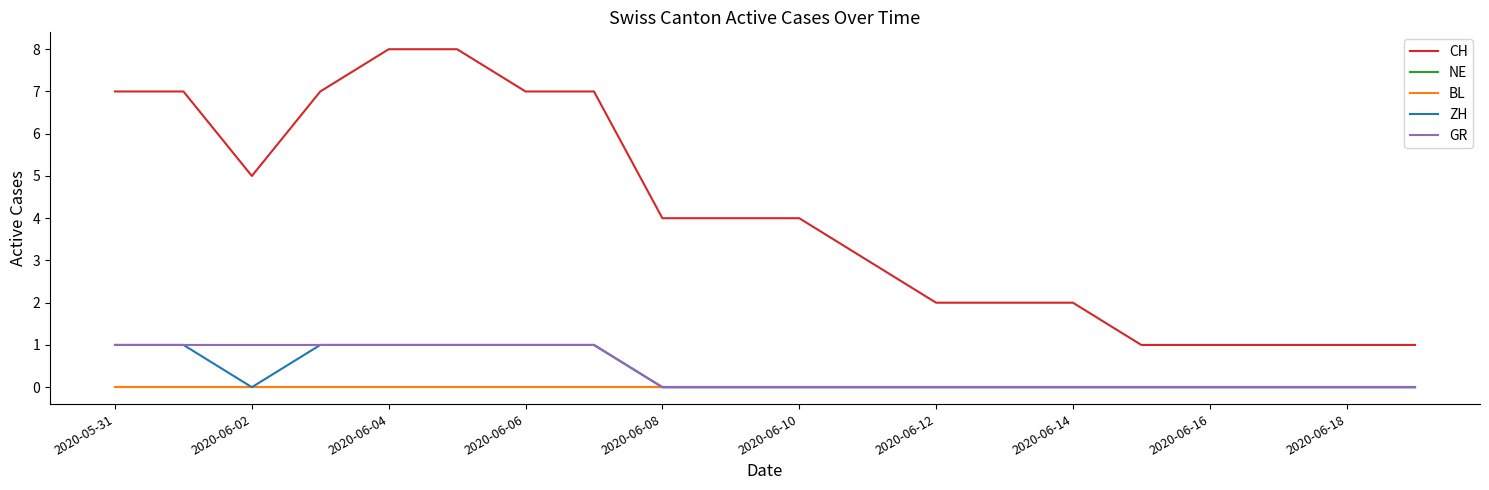

How many lines are shown in the chart?

5